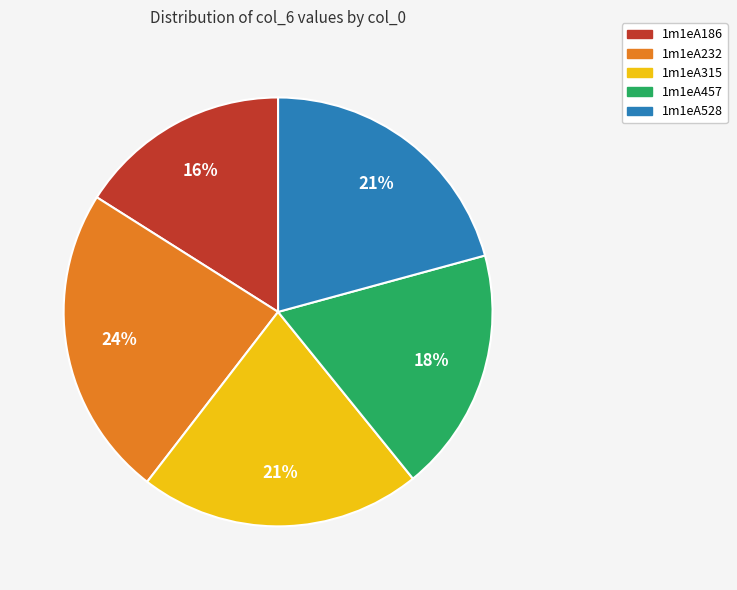

To the nearest percent, what is the combined percentage of 1m1eA457 and 1m1eA232?

42%